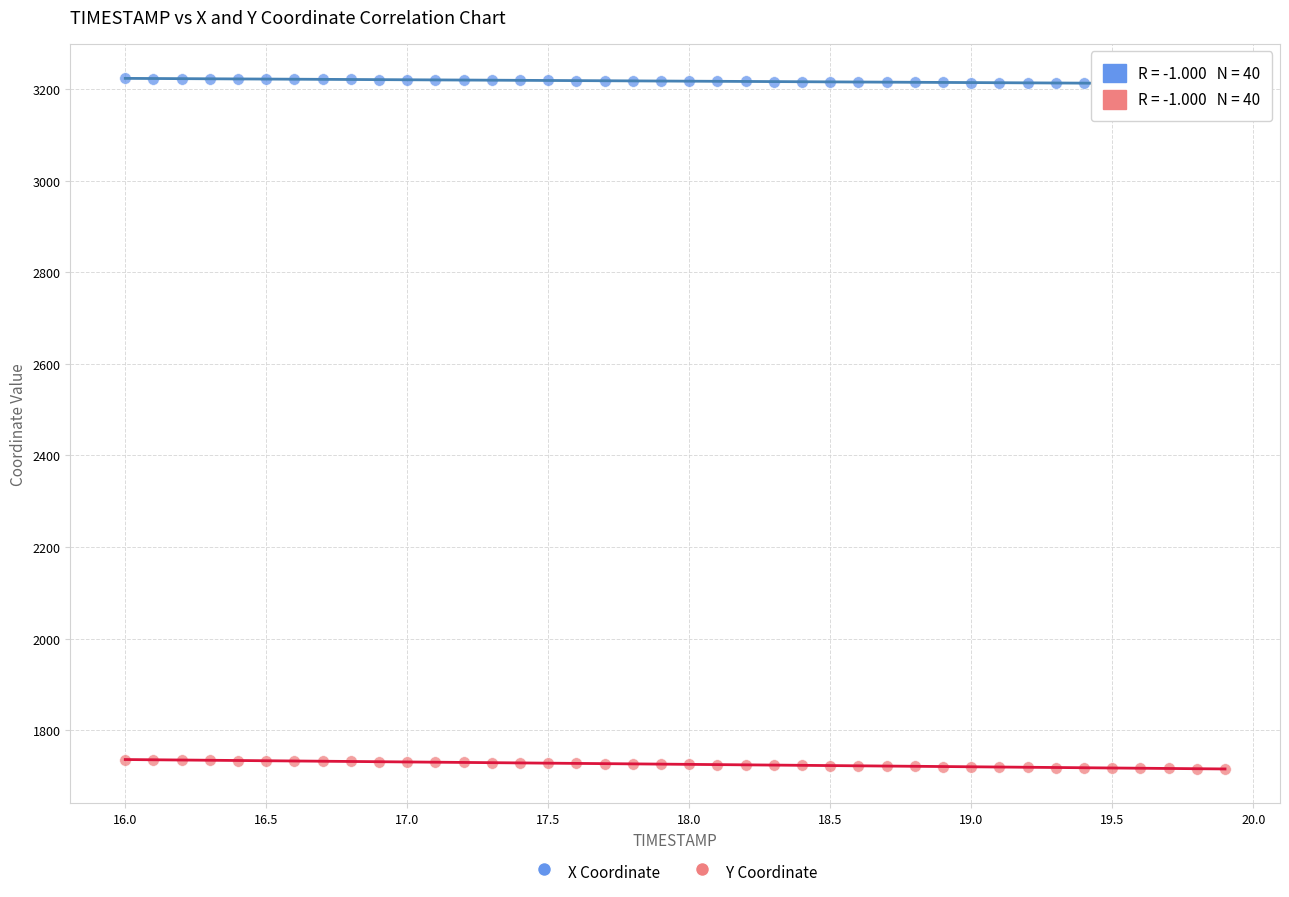

Across all data points, what is the range of X values (max minus min)?

3.9